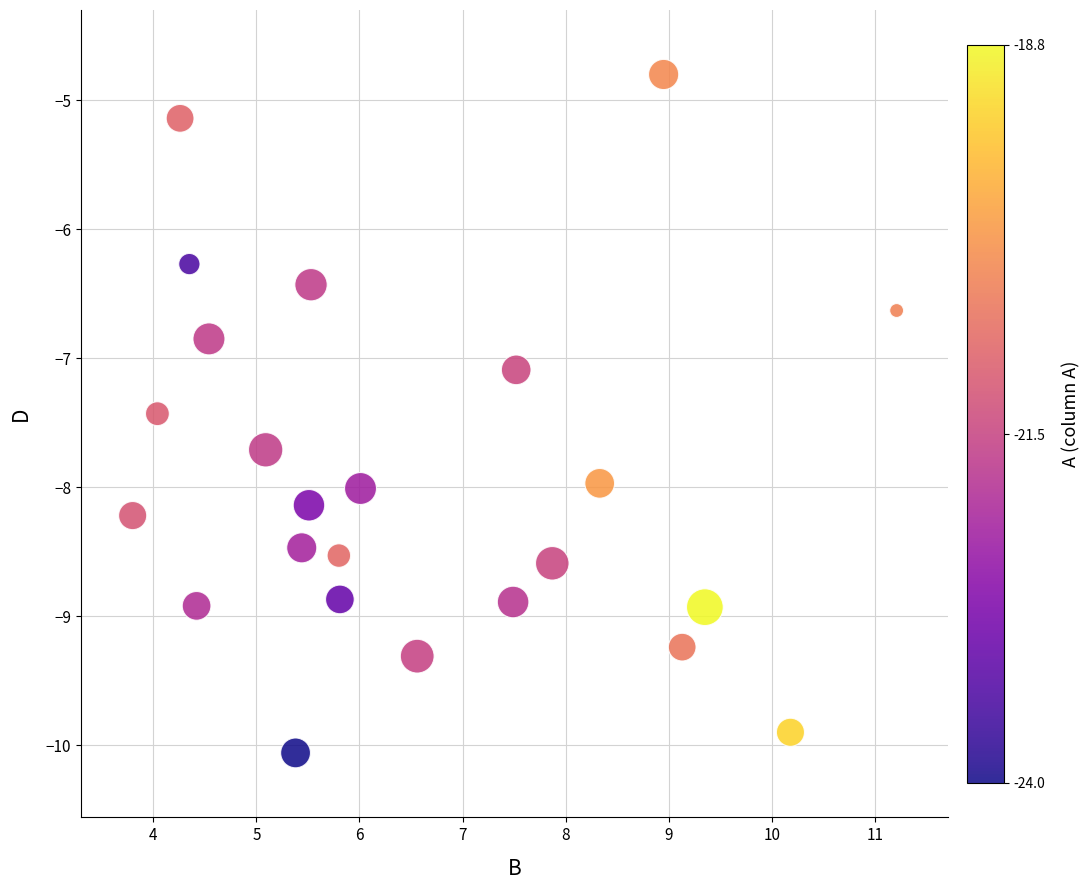

What is the range of Y values (max minus min)?

5.3